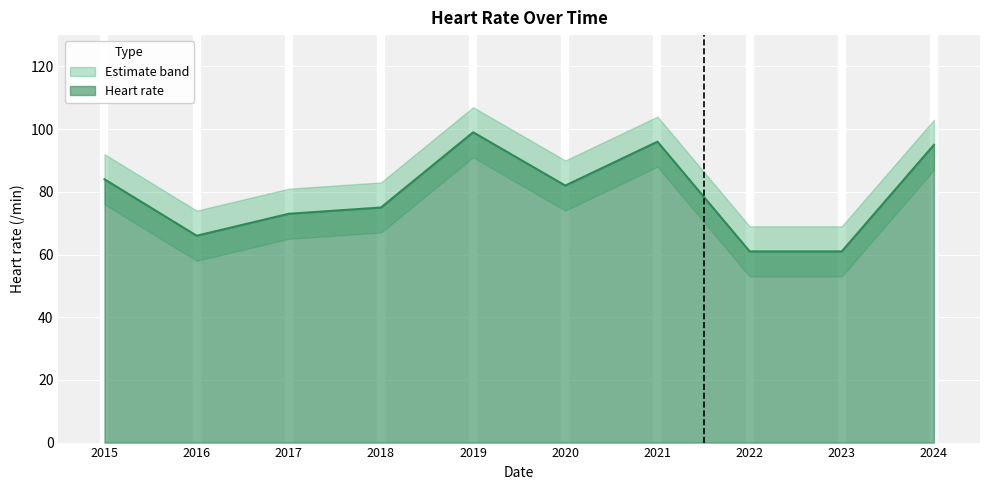

What is the value of the 2nd point from the left?

66